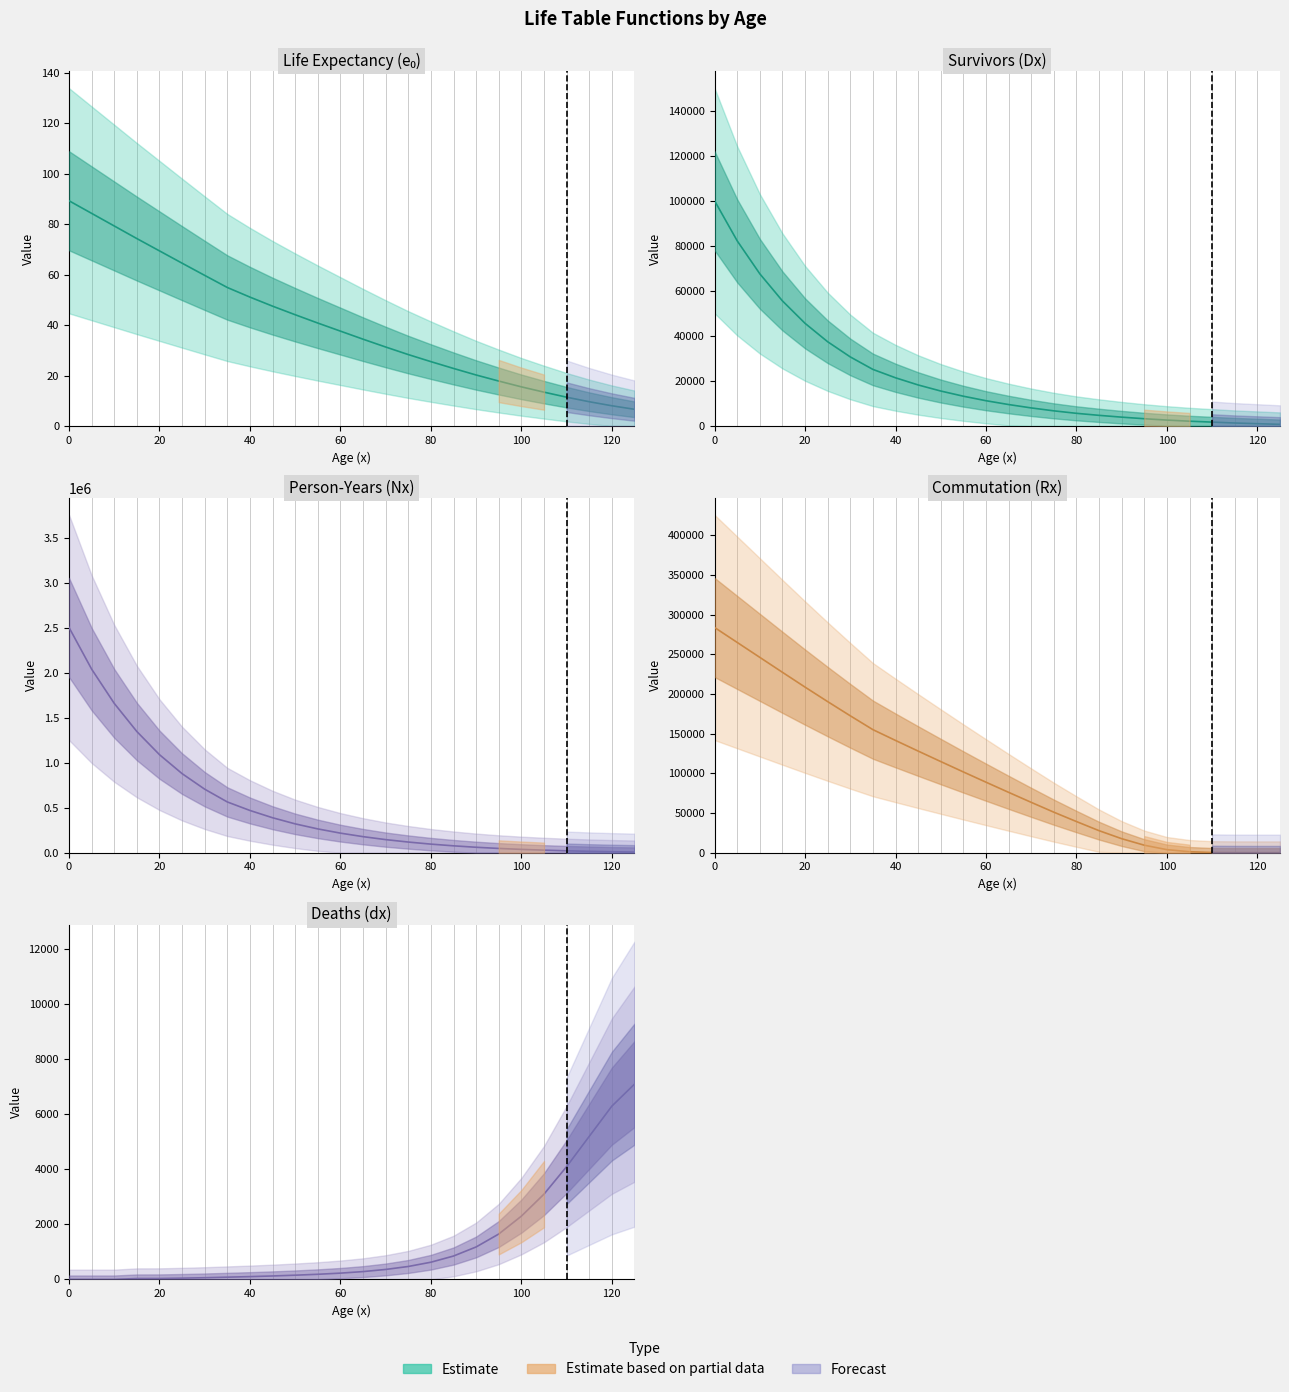

How many lines are shown in the chart?

5